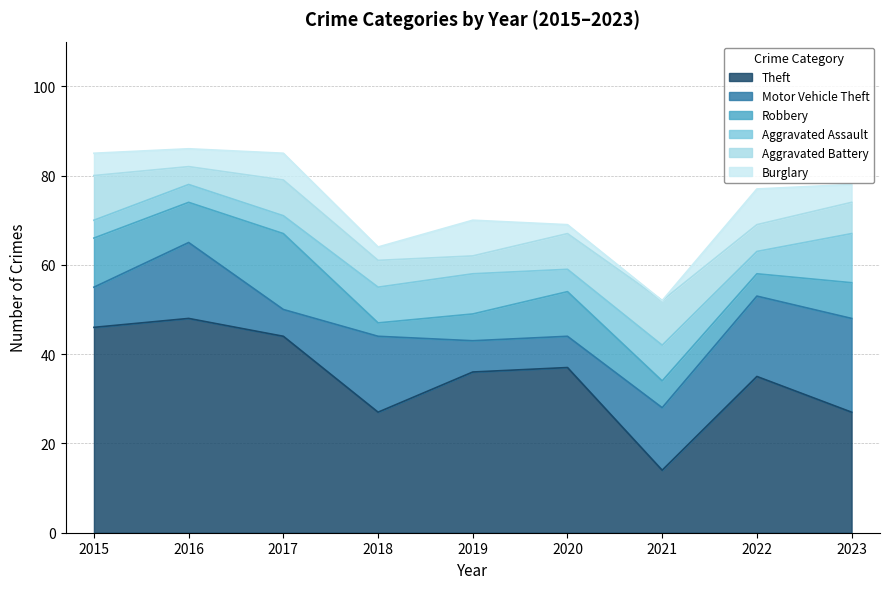

What is the sum of the Robbery values at 2021 and 2017?

23